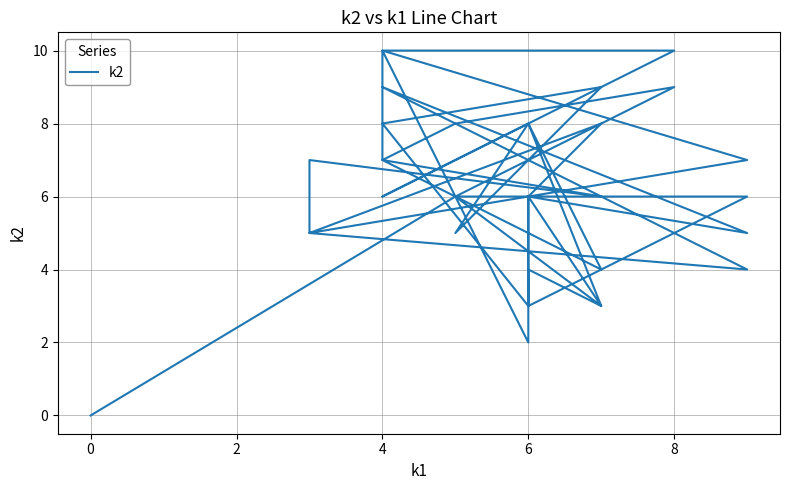

Reading left to right, extract all data points from this chart.

0	6	10	7	8	9	6	7	6	7	5	7	10	10	6	8	3	4	3	8	9	5	8	4	6	6	3	6	3	6	2	5	6	5	9	8	4	5	8	6